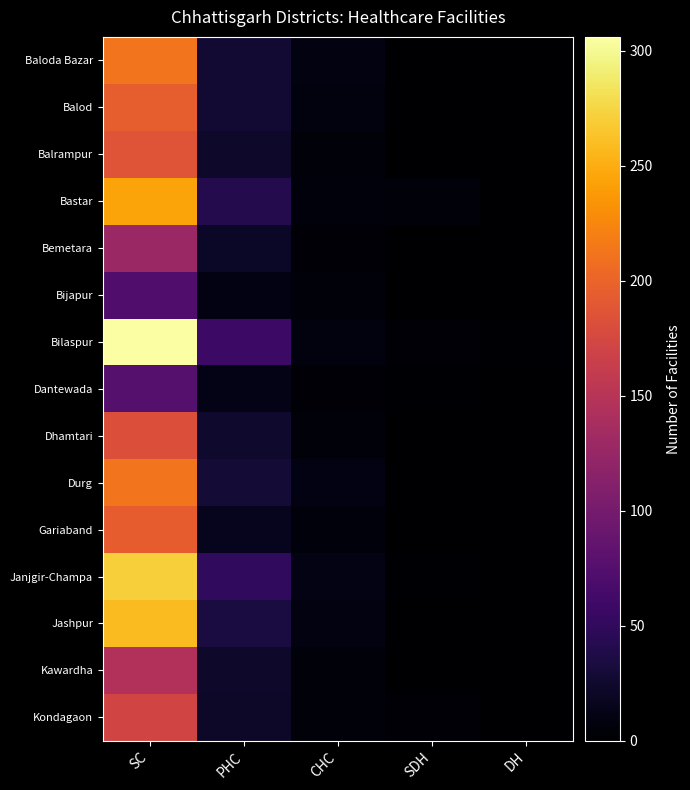

Which has a higher value, PHC or SDH?

PHC